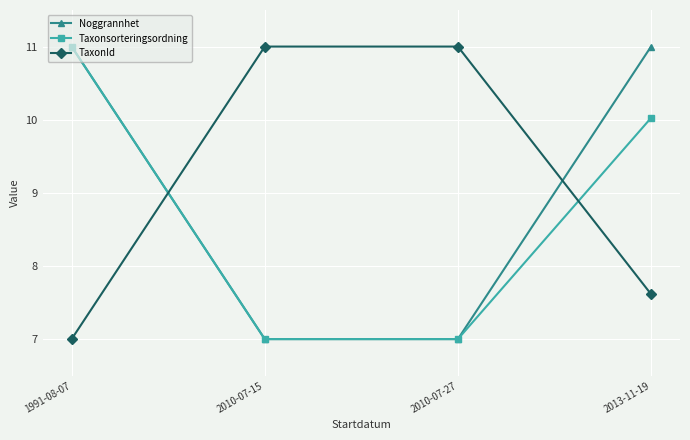

What is the label of the 2nd point from the right?

2010-07-27